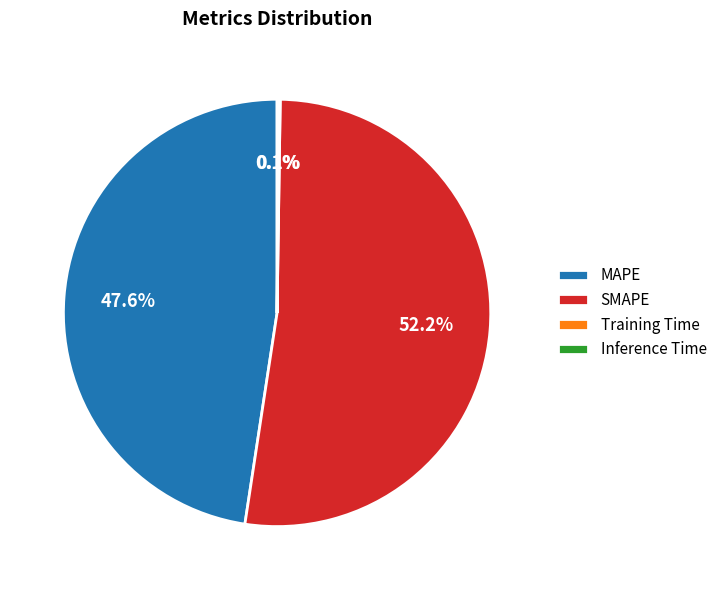

To the nearest percent, what is the combined percentage of MAPE and SMAPE?

100%